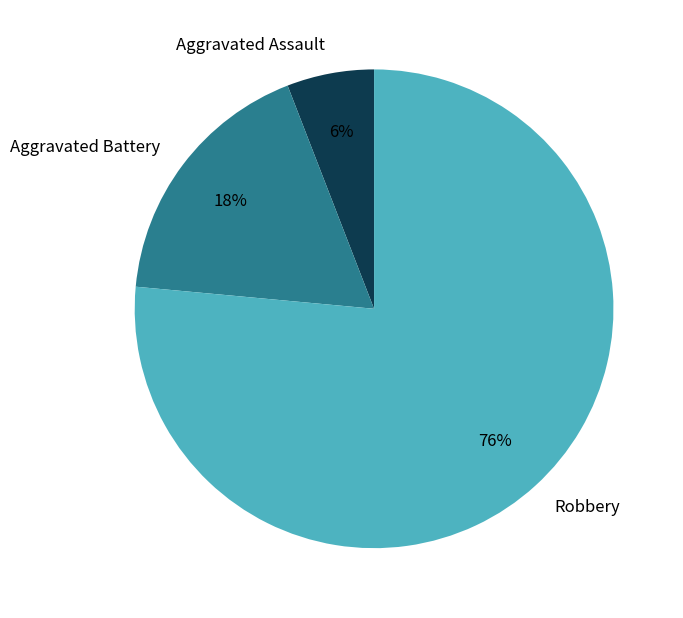

Is Robbery the majority of the pie?

Yes